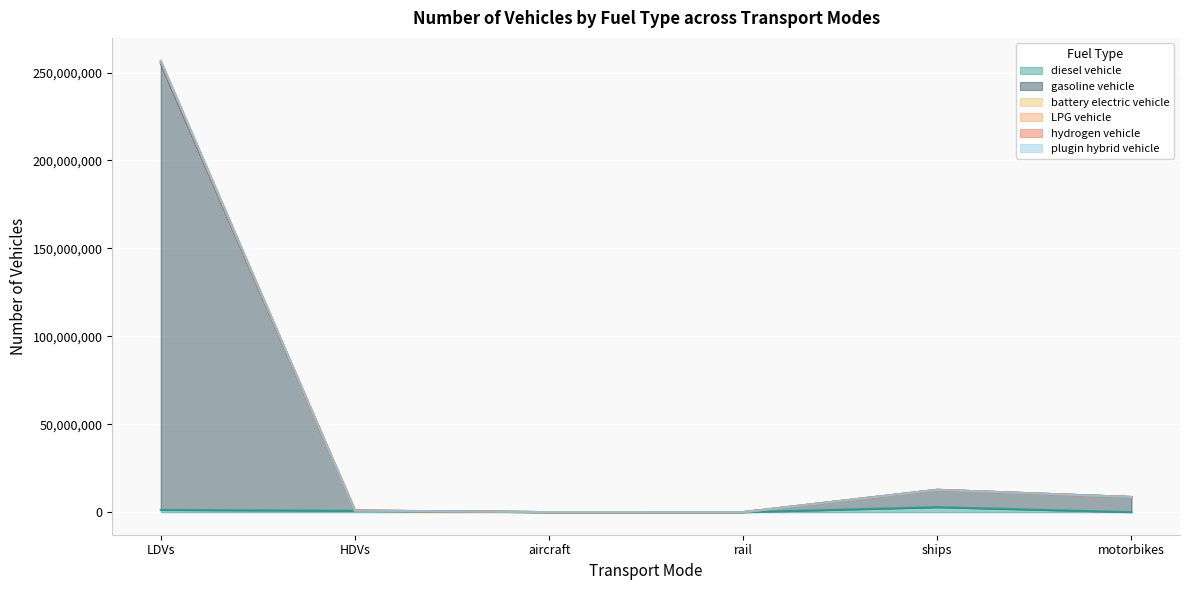

Where is diesel vehicle nearest to the value 1425217?

LDVs